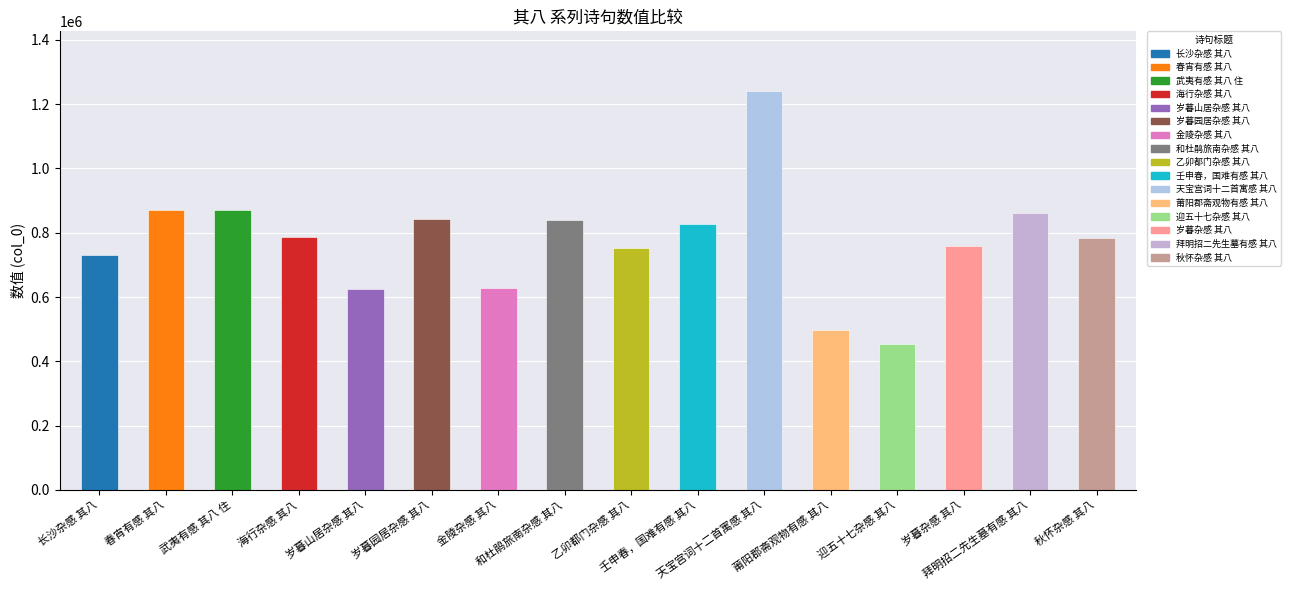

What is the change in value from 天宝宫词十二首寓感 其八 to 拜明招二先生墓有感 其八?

-378449